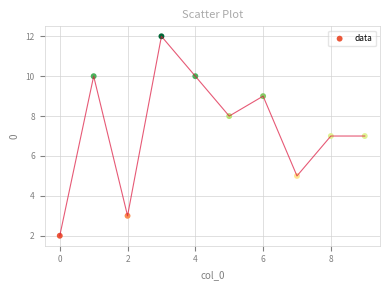

What is the range of Y values (max minus min)?

10